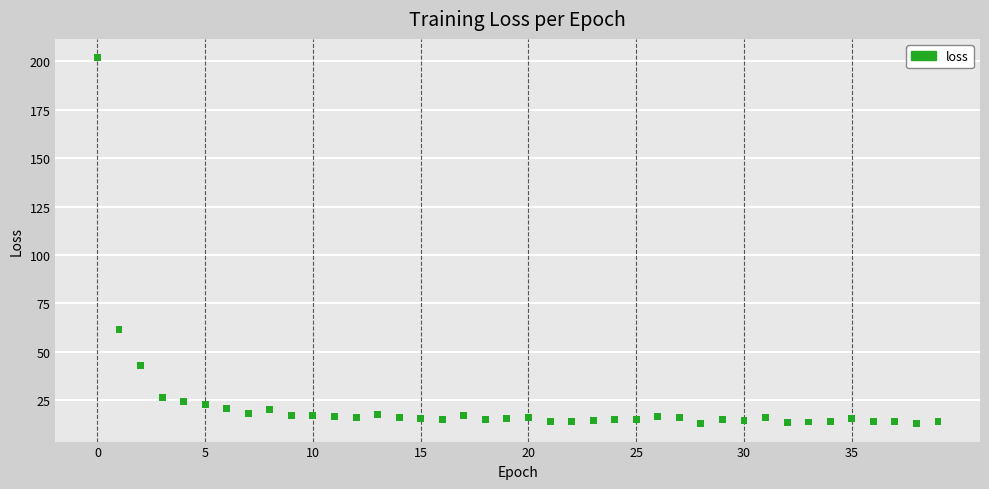

What Y value in the scatter plot is closest to 107?

61.4